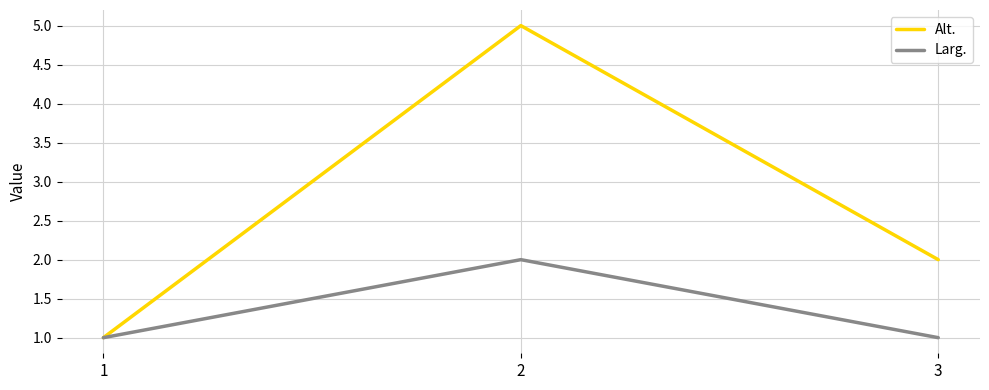

How many lines are shown in the chart?

2